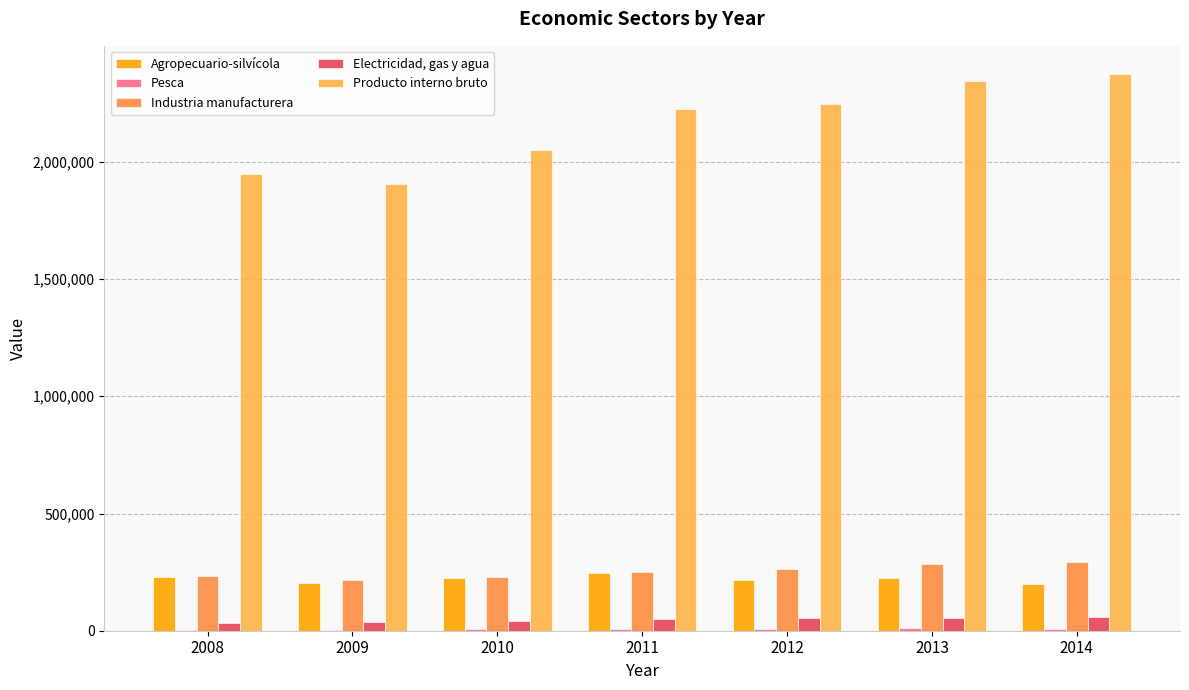

Which category has the lowest value across all series?

2008